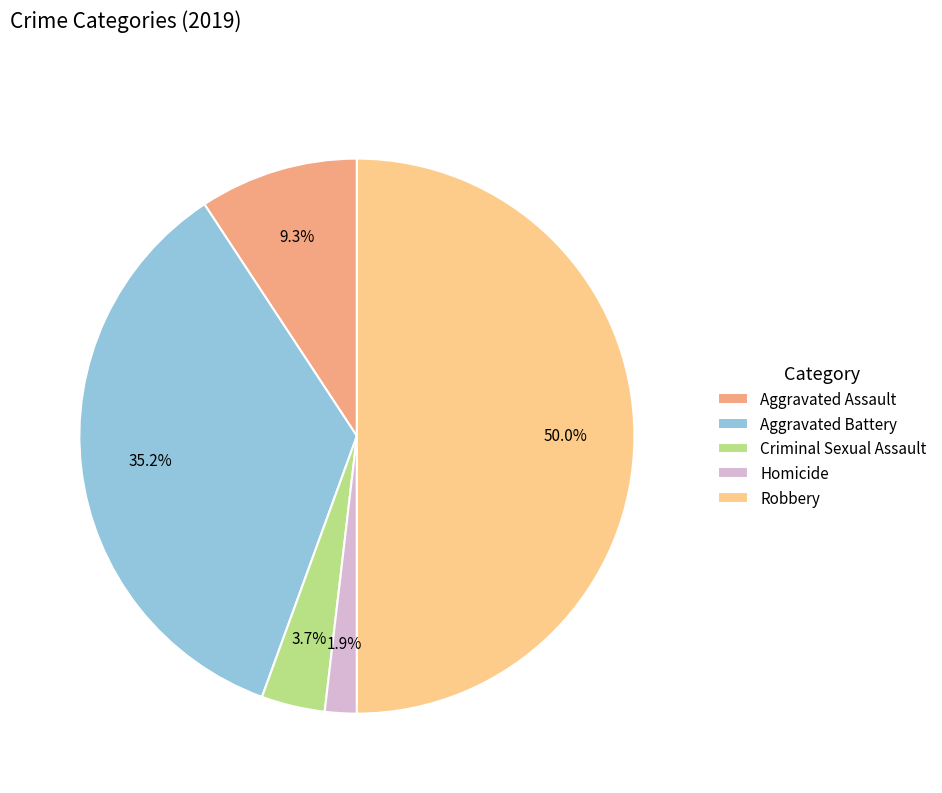

What percentage is the Aggravated Battery slice, to the nearest percent?

35%